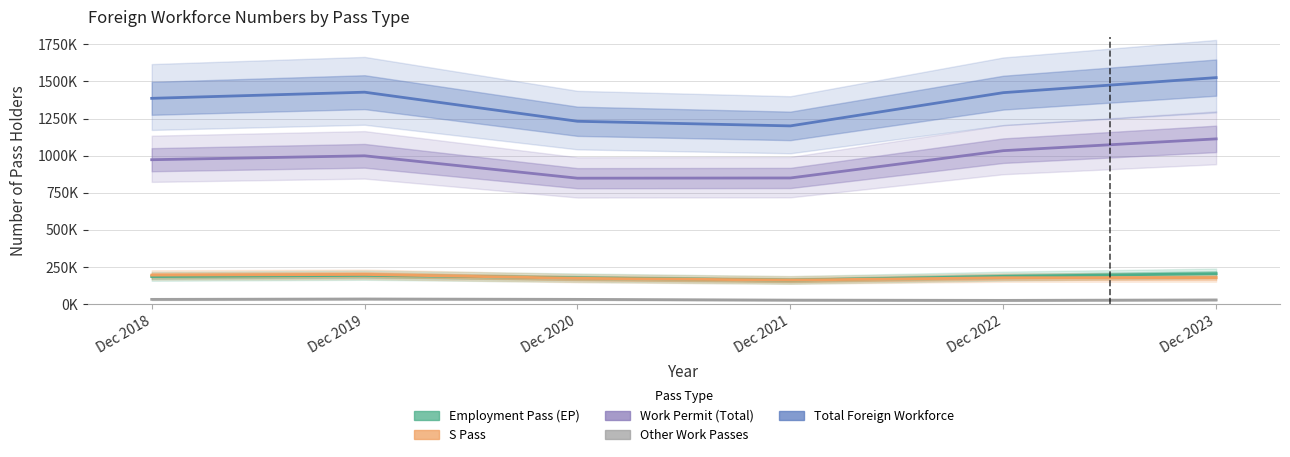

What is the total value across all series at Dec 2020?

2463000